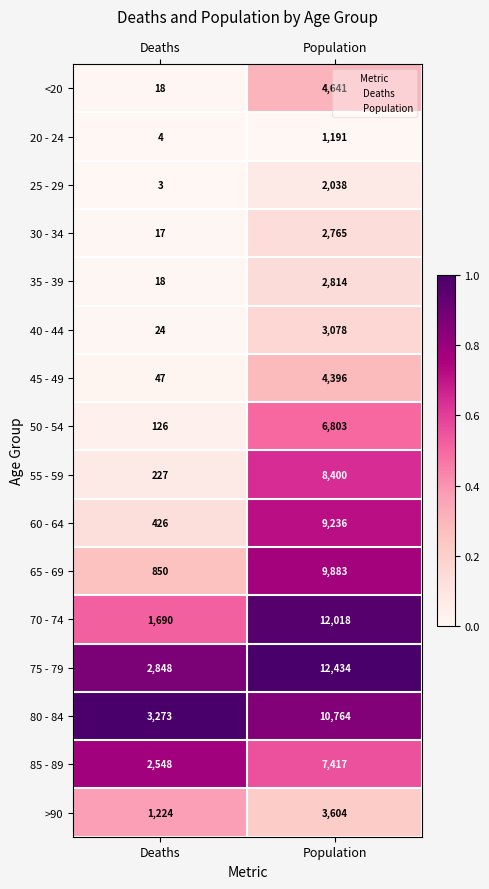

What is the maximum value for 35 - 39?

2814